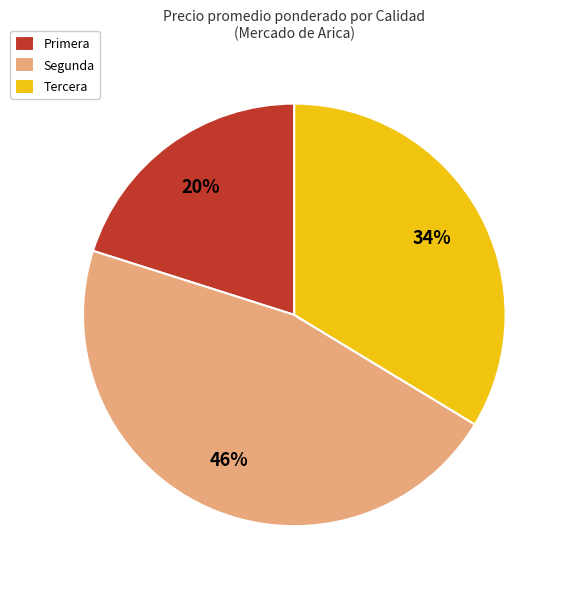

Do Segunda and Primera together represent more than half of the pie?

Yes